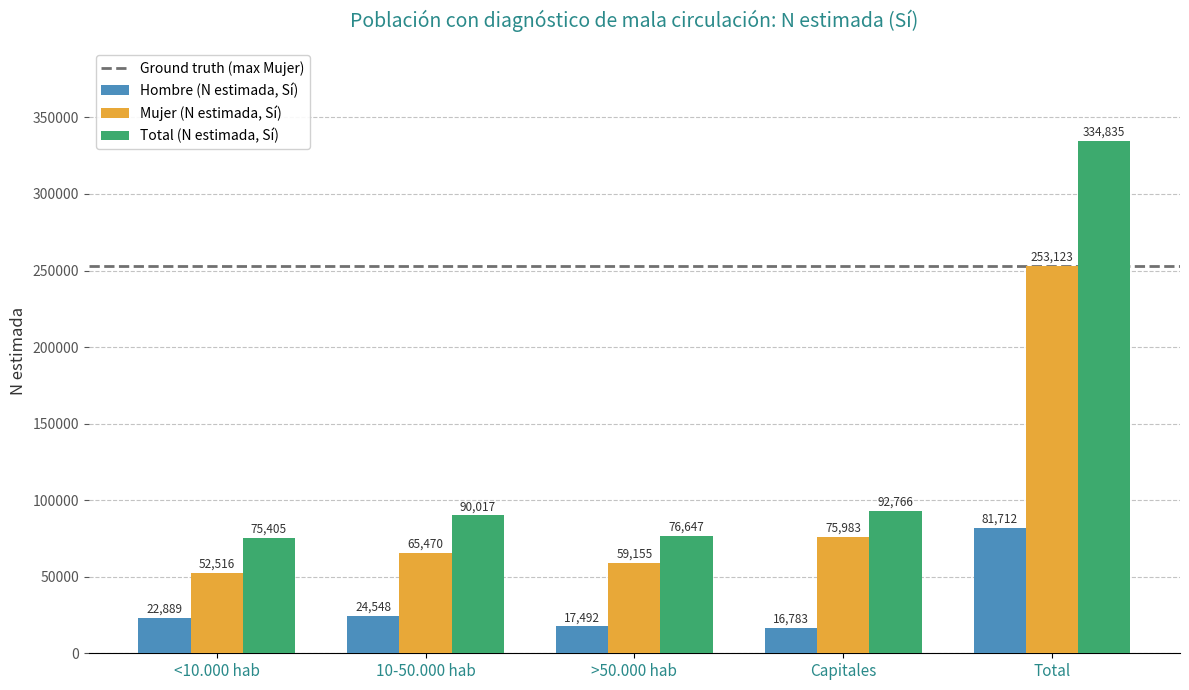

Reading right to left, list all the values displayed in this chart.

Hombre (N estimada, Sí): 81712	16783	17492	24548	22889
Mujer (N estimada, Sí): 253123	75983	59155	65470	52516
Total (N estimada, Sí): 334835	92766	76647	90017	75405